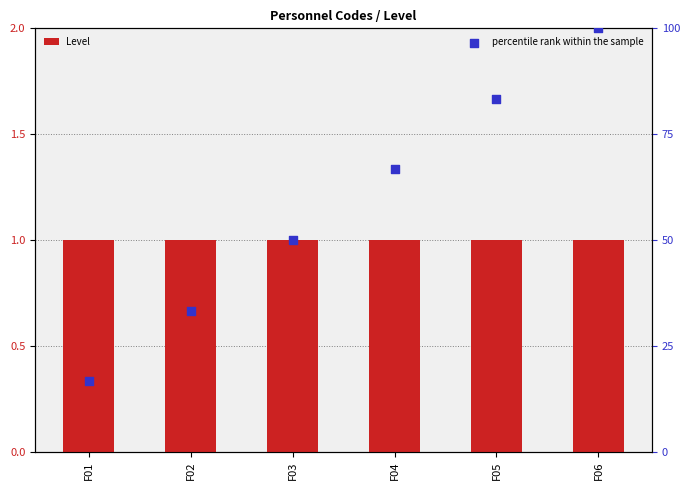

At which category is the sum across all series the highest?

F06